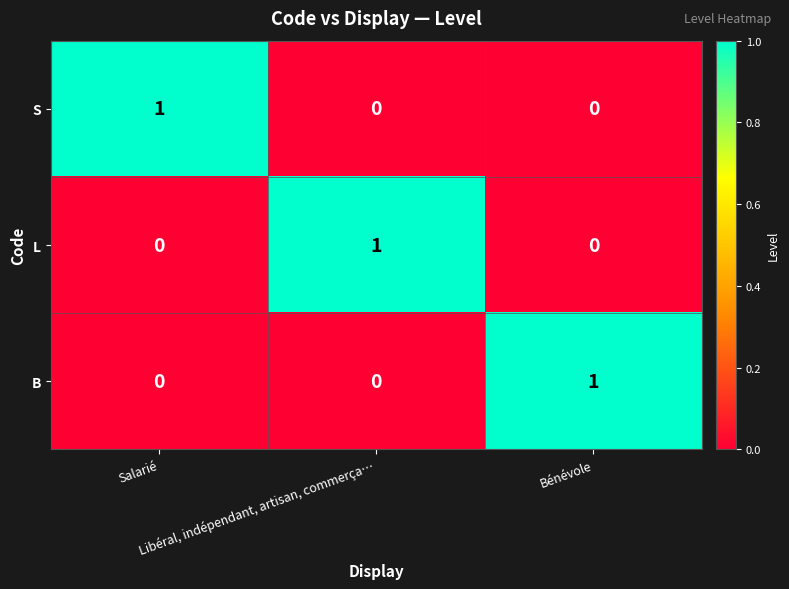

At how many categories does at least one series exceed 0?

3